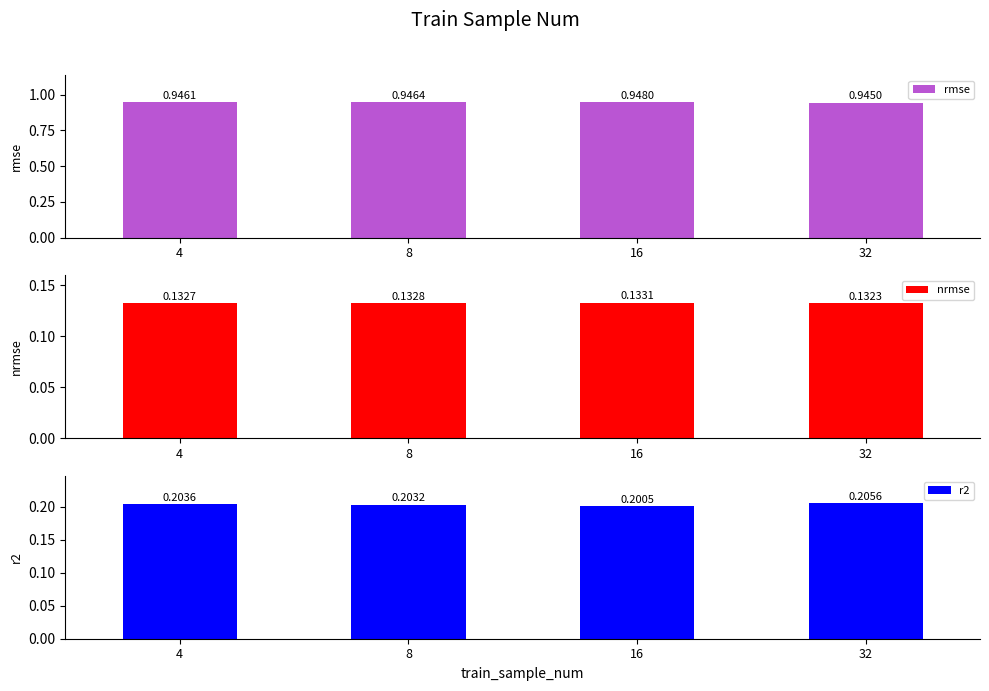

At 8, list the series in order from smallest to largest.

nrmse, r2, rmse